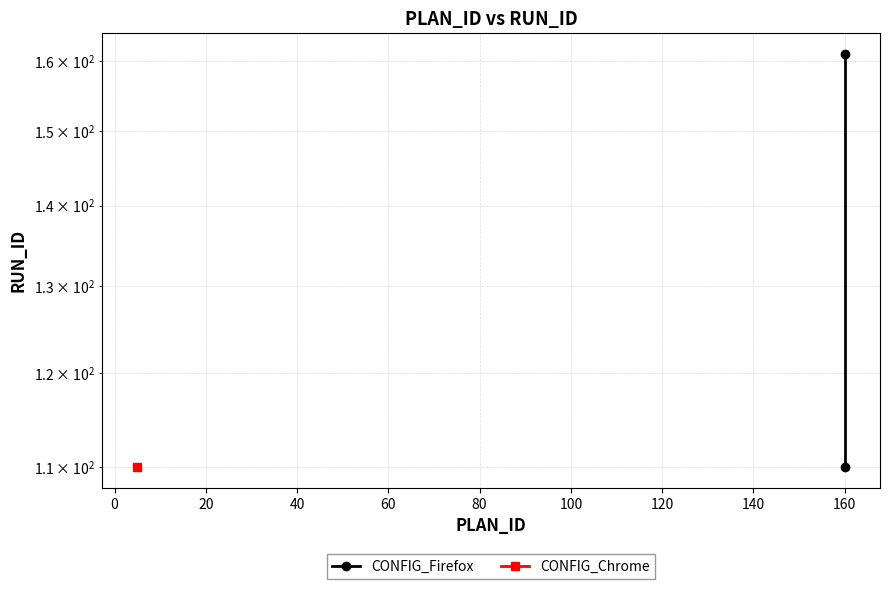

What is the average value?

136